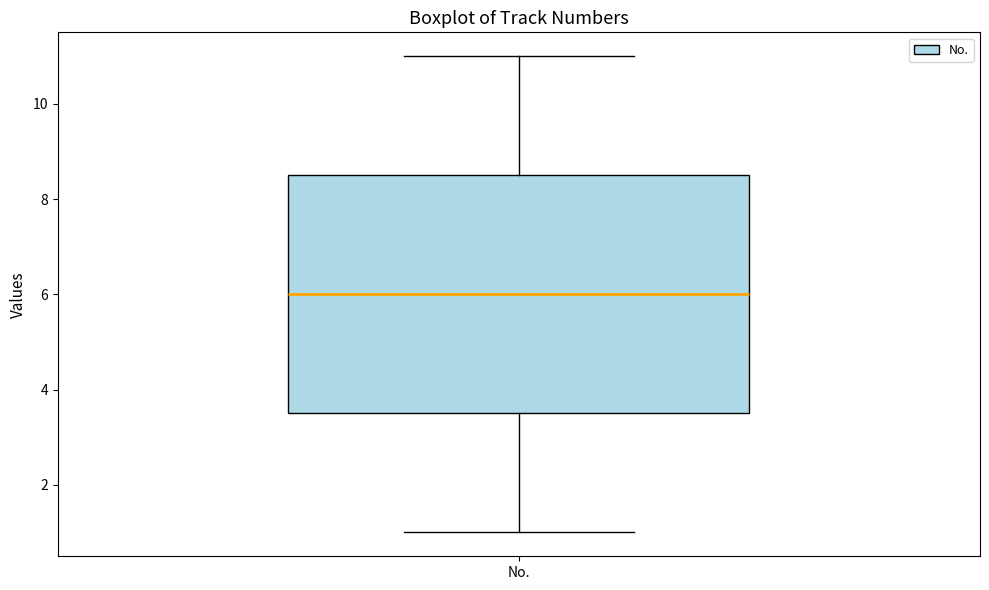

Transcribe this box plot: give where the median line is, the range the box spans, and where the two whiskers end, as read against the y-axis. The values are not printed on the chart, so give them approximately, as read against the axis.

median 6.0, box 3.6 to 8.6, whiskers 1.0 to 11.0